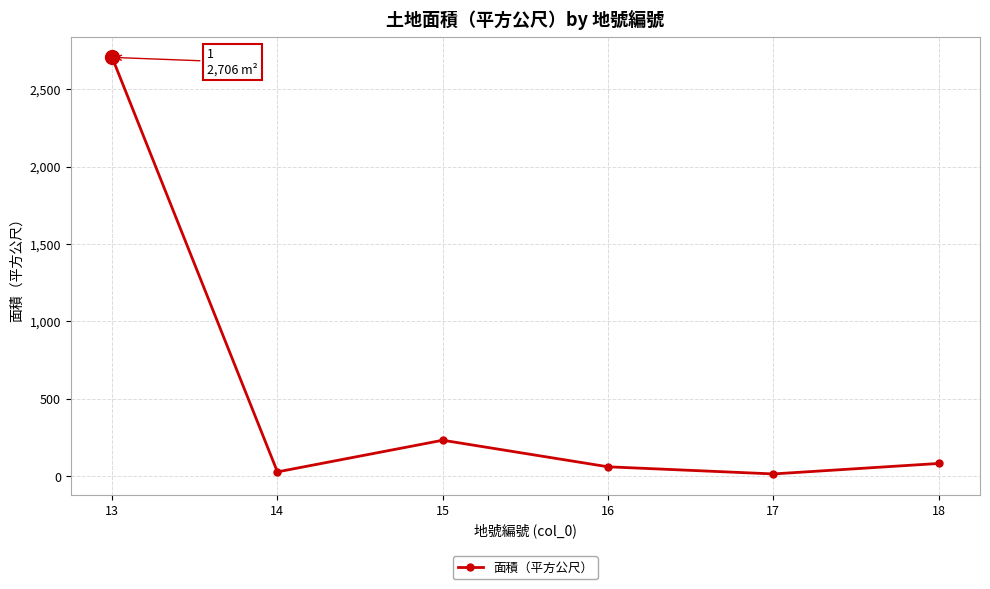

The value at 13 is 3705.5. True or false?

False